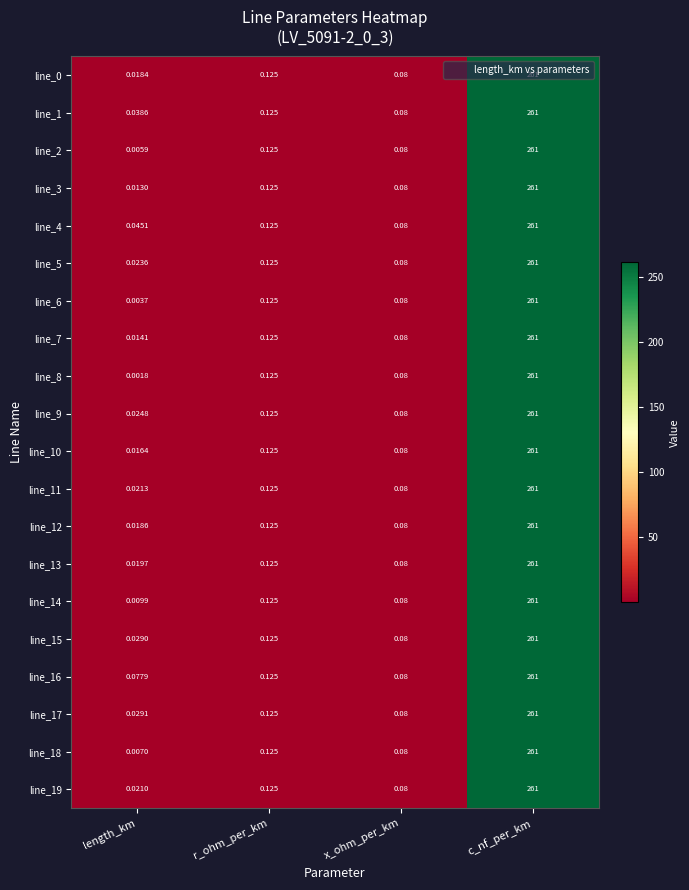

Which series changed the most between length_km and x_ohm_per_km?

line_8